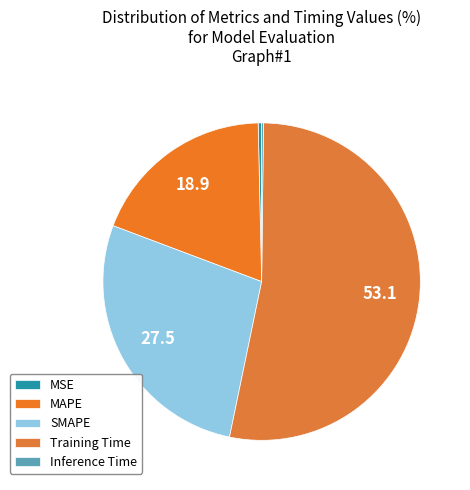

Rank the categories by value from lowest to highest.

Inference Time, MSE, MAPE, SMAPE, Training Time